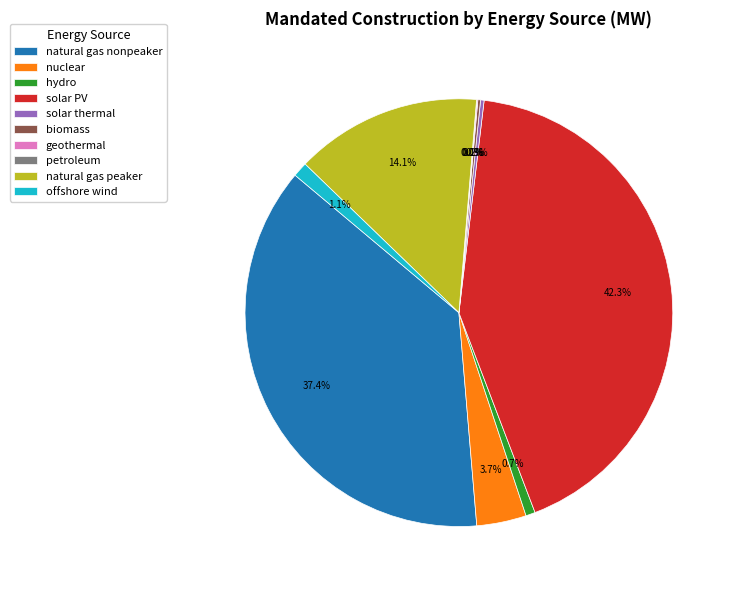

To the nearest percent, what is the difference between the largest and smallest slice percentages?

42%